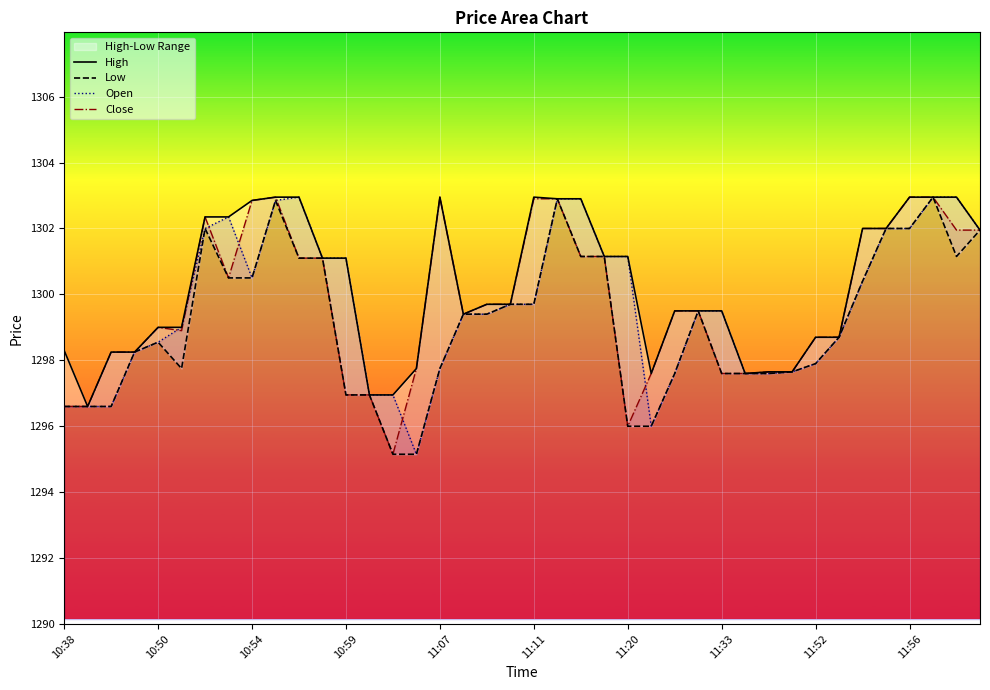

What is the maximum value for Close?

1303.0